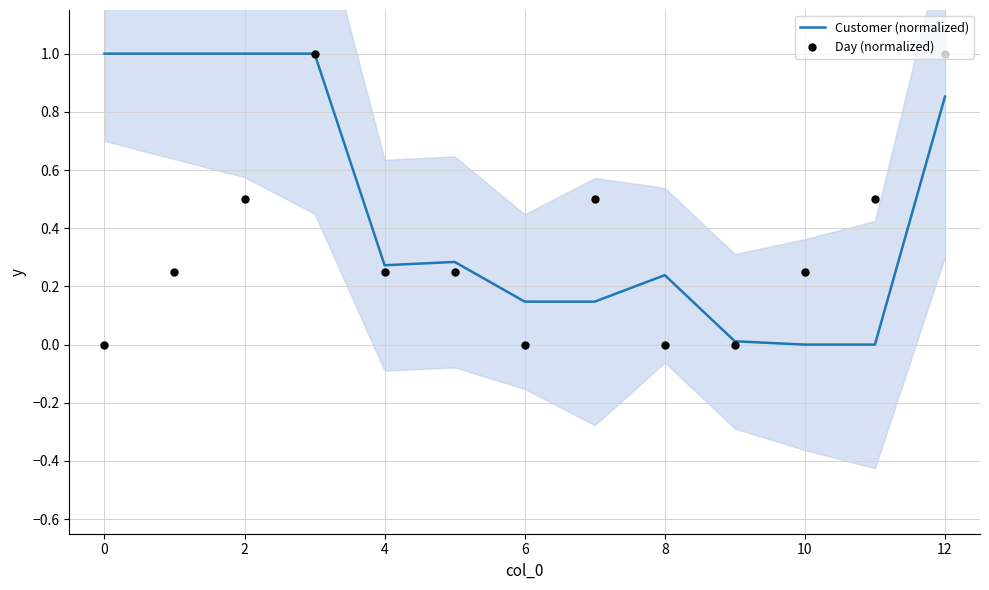

Which series has the largest total across all categories?

Customer (normalized)